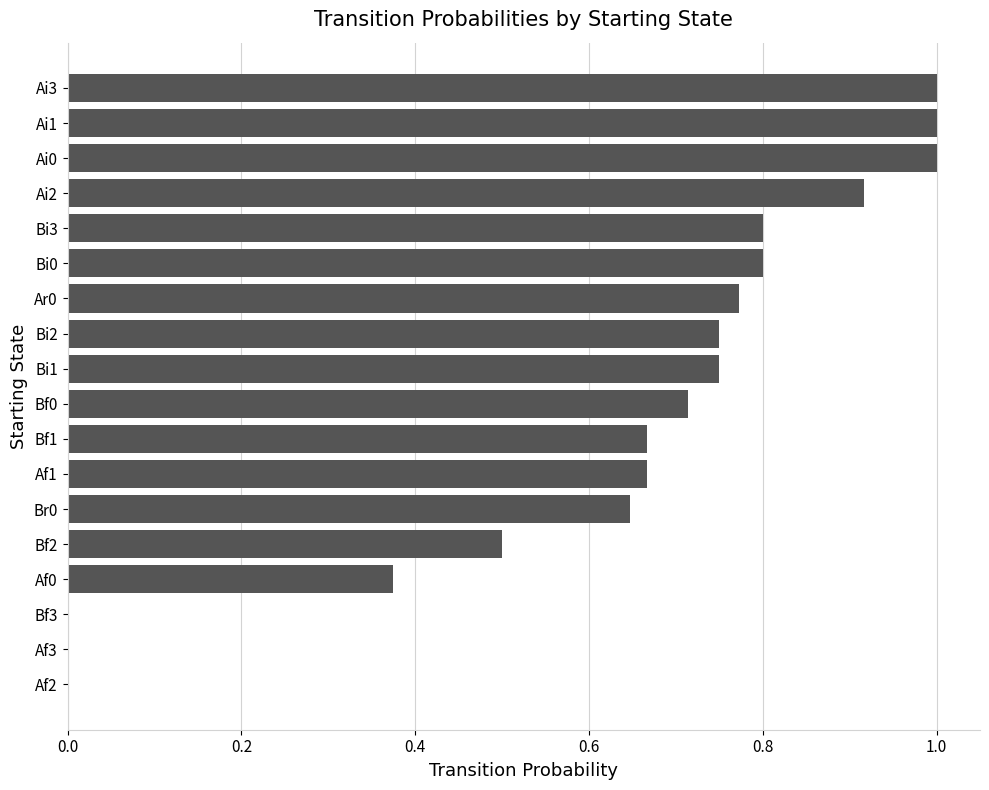

Between Bf1 and Bi2, which is larger?

Bi2